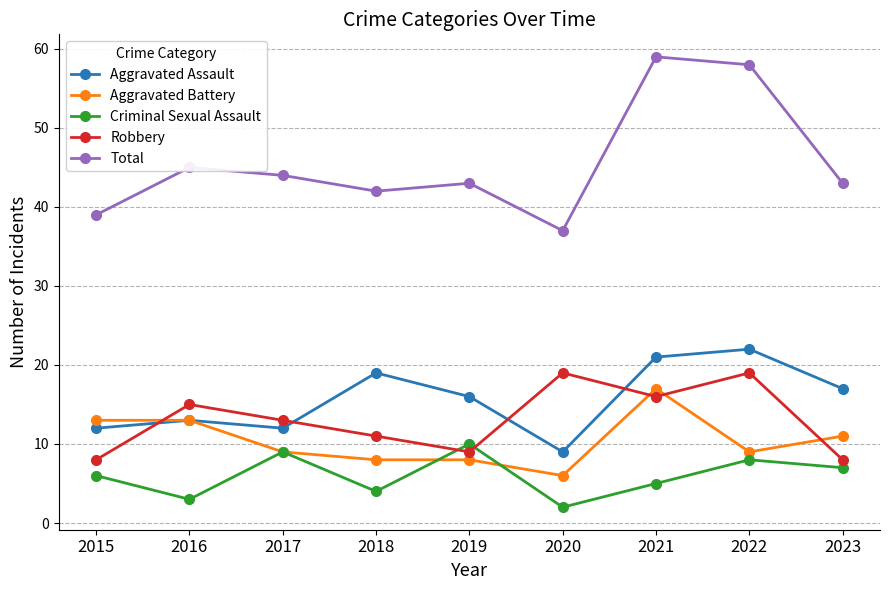

What is the total value across all series at 2022?

116